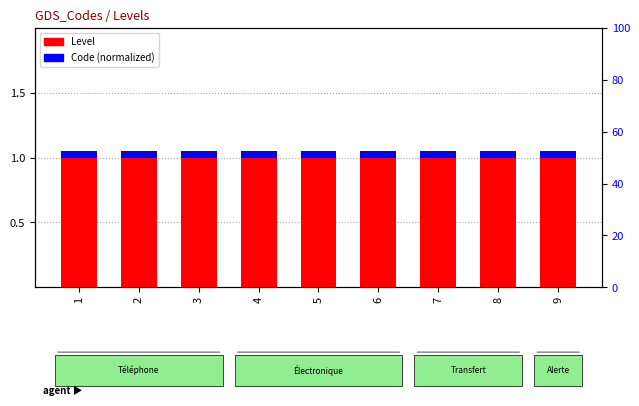

What is the minimum value shown in the chart?

0.1